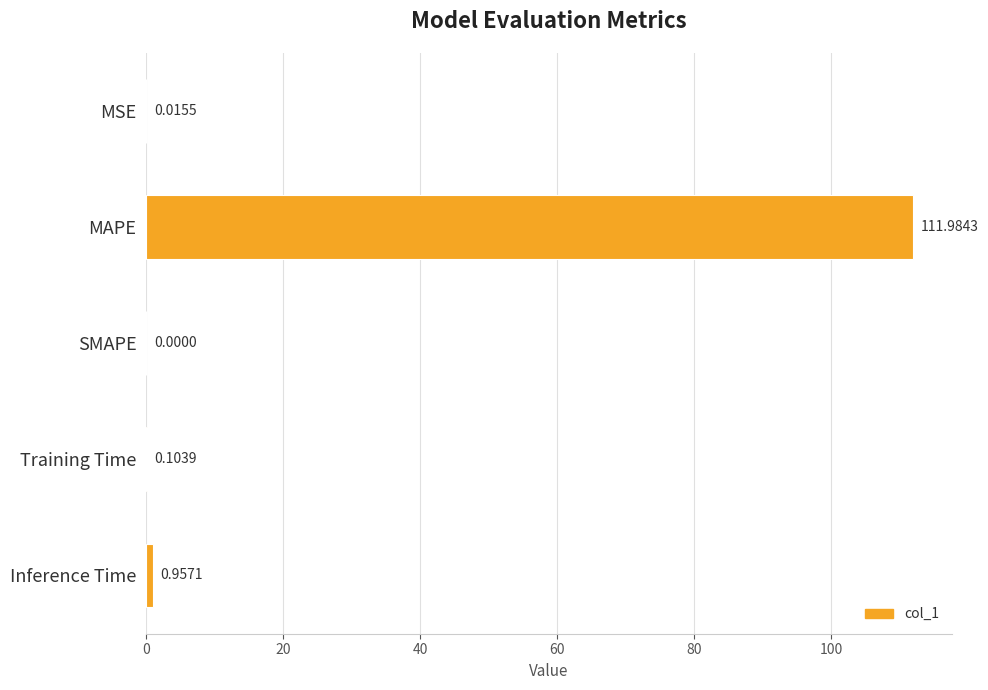

What is the sum of all values?

113.1